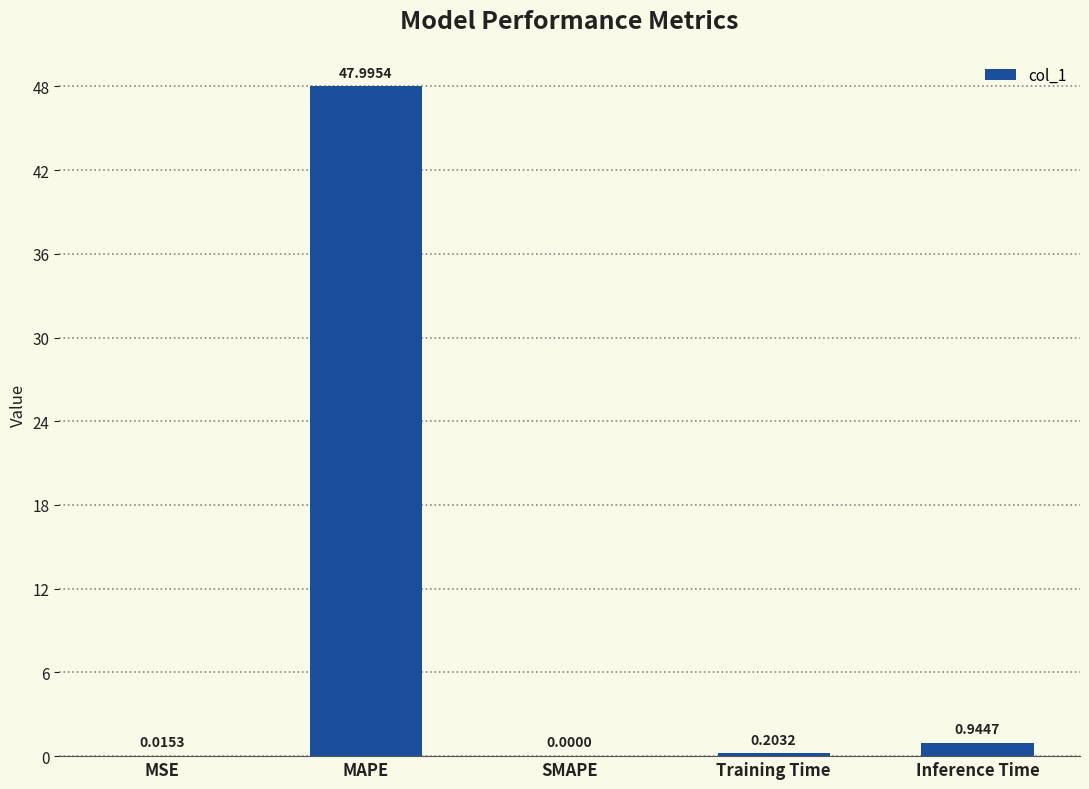

At which category does the chart reach its peak across all series?

MAPE